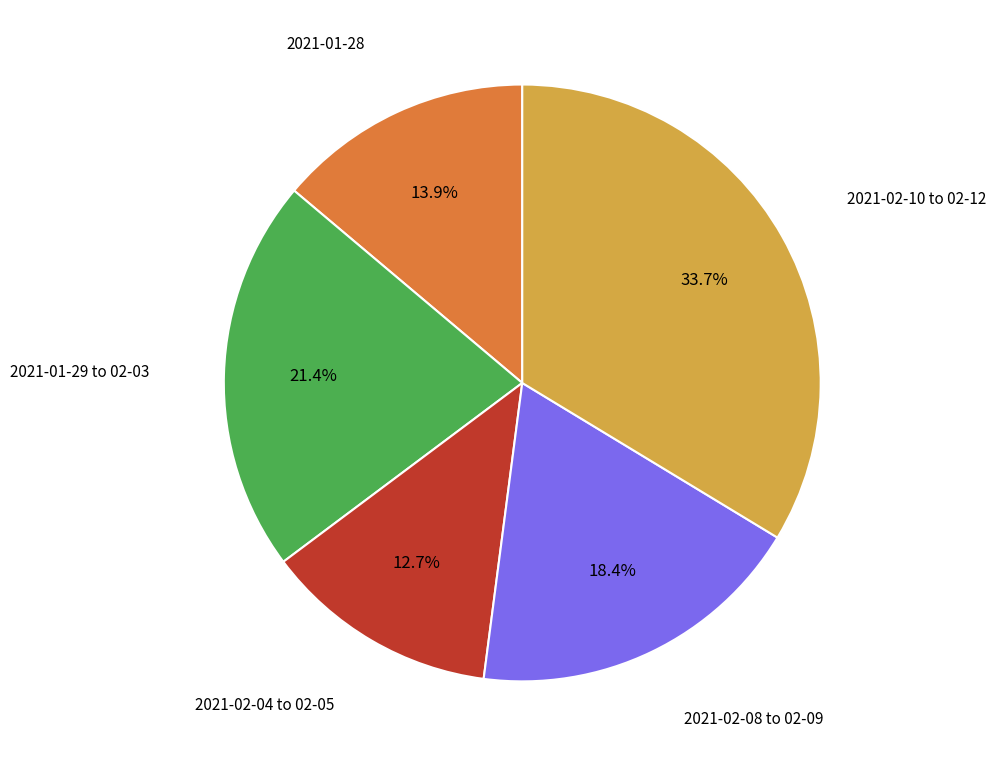

Is there any slice that represents more than half of the pie?

No